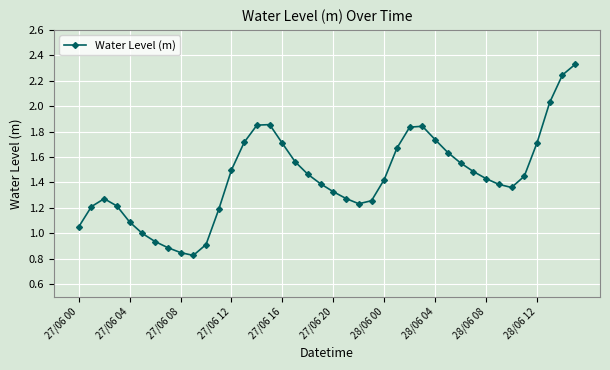

What is the sum of all values?

57.7